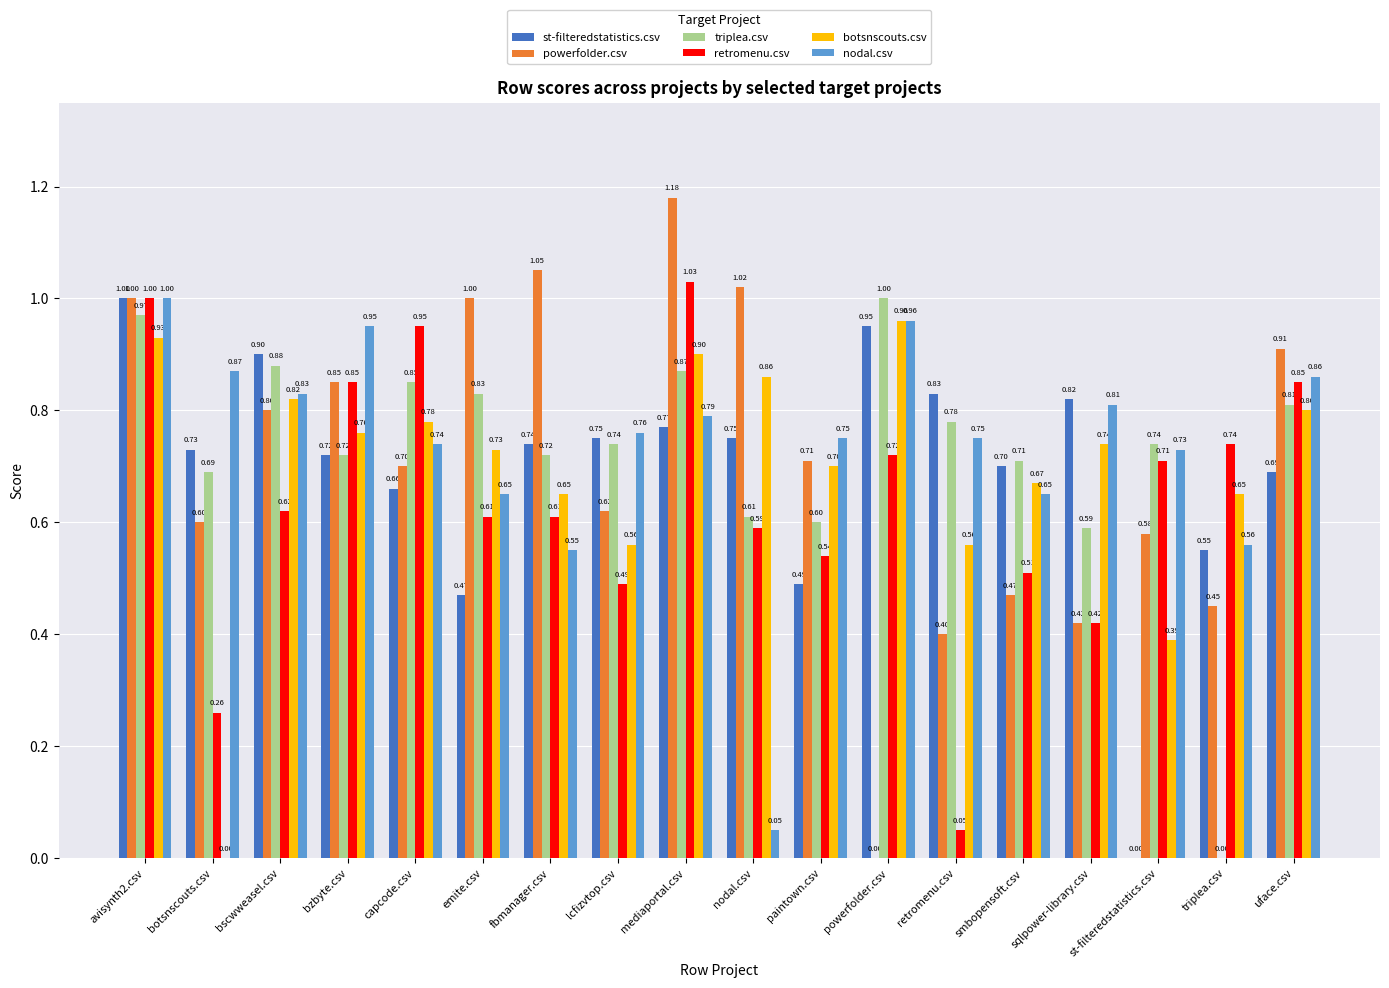

What is the difference between the botsnscouts.csv values at sqlpower-library.csv and powerfolder.csv?

0.2